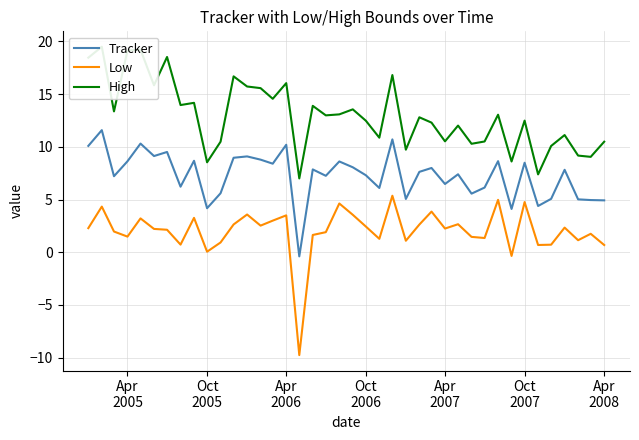

What is the lowest value of the Low series?

-9.8